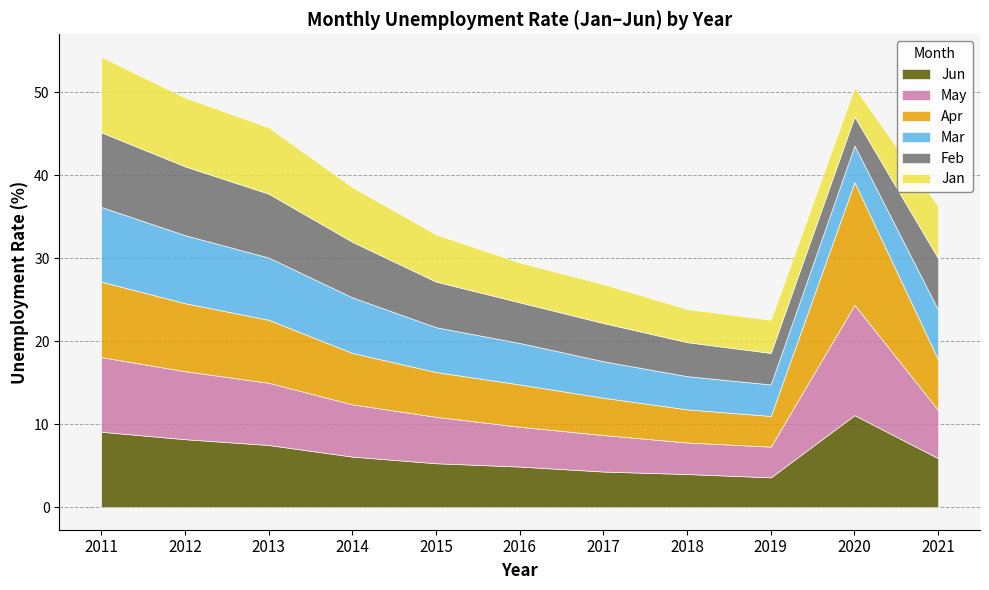

What is the value of the May point at the 10th from the left?

13.3